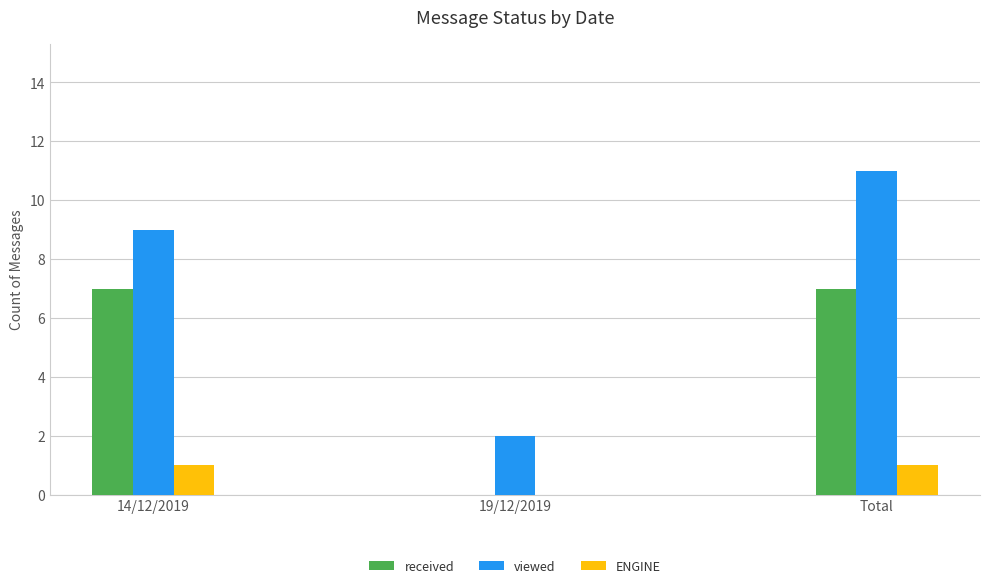

Reading left to right, extract all data points from this chart.

received: 14/12/2019=7	19/12/2019=0	Total=7
viewed: 14/12/2019=9	19/12/2019=2	Total=11
ENGINE: 14/12/2019=1	19/12/2019=0	Total=1